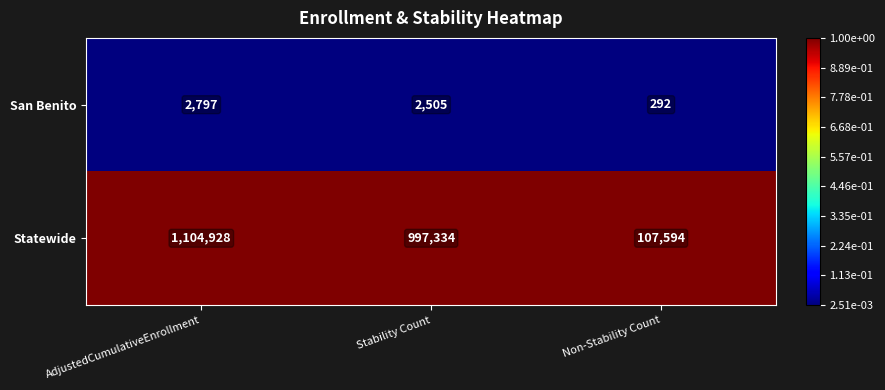

Reading left to right, list all the values displayed in this chart.

San Benito: 2797	2505	292
Statewide: 1104928	997334	107594